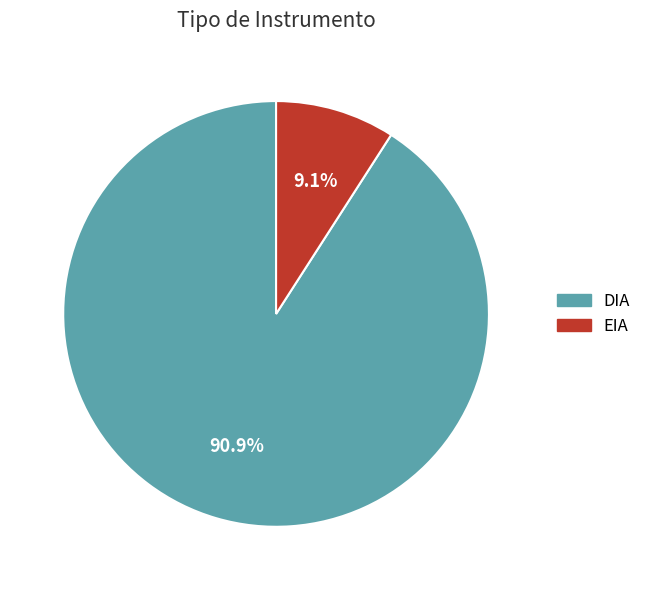

Count the number of slices in the pie.

2